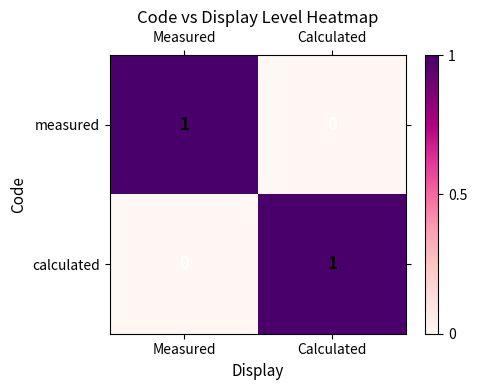

Which category has the highest value in the measured series?

Measured